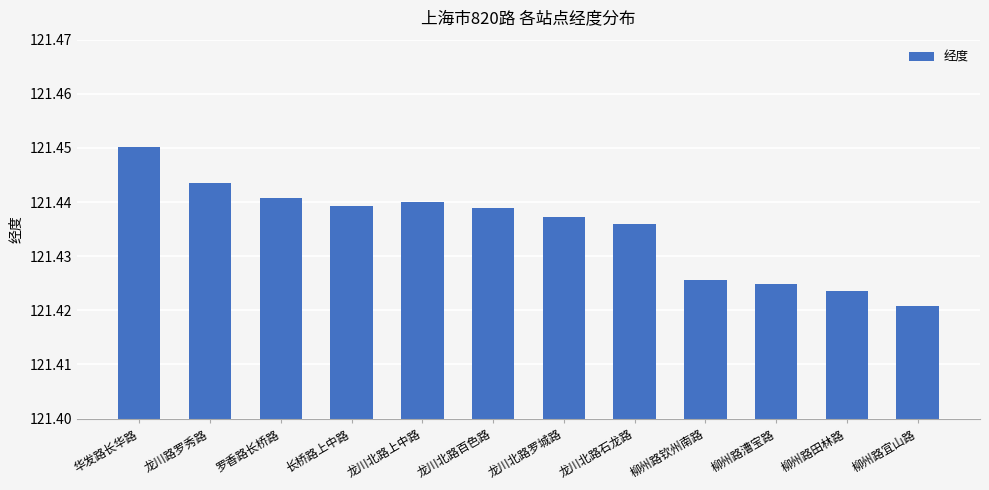

How many distinct data groups are displayed?

1